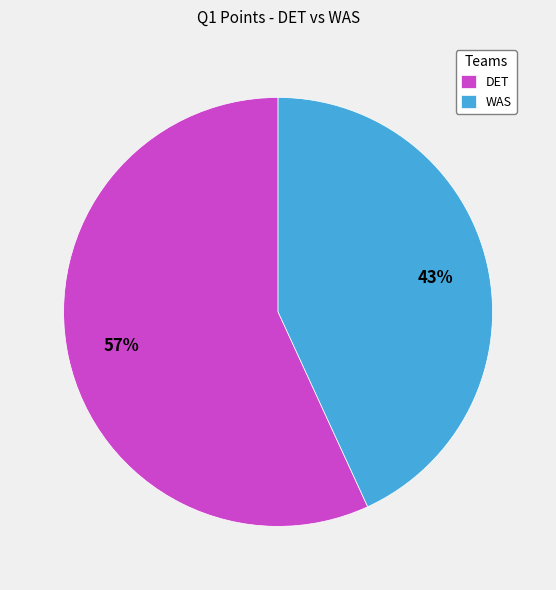

To the nearest percent, what percentage of the pie is WAS?

43%